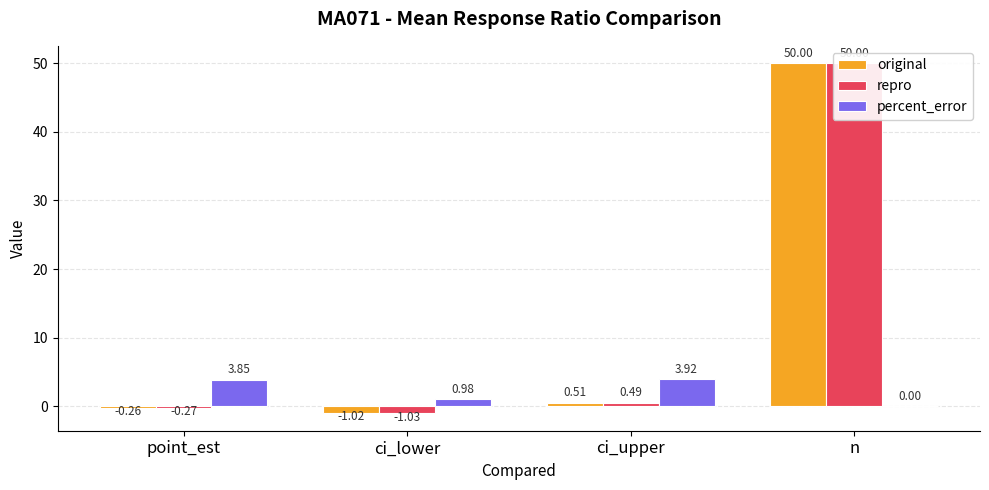

Which series has the largest total across all categories?

original